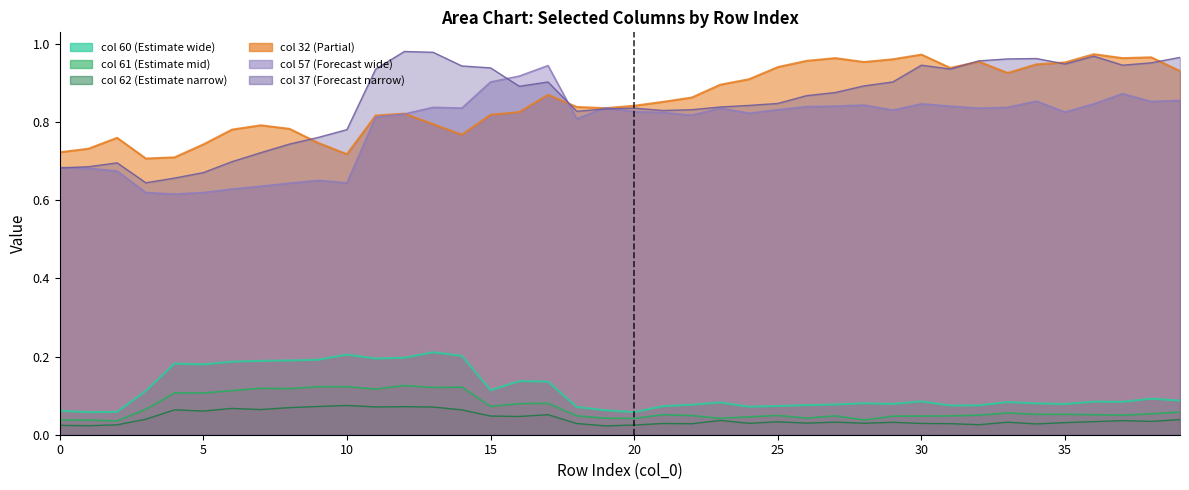

Which has a higher value, 6 or 23?

6